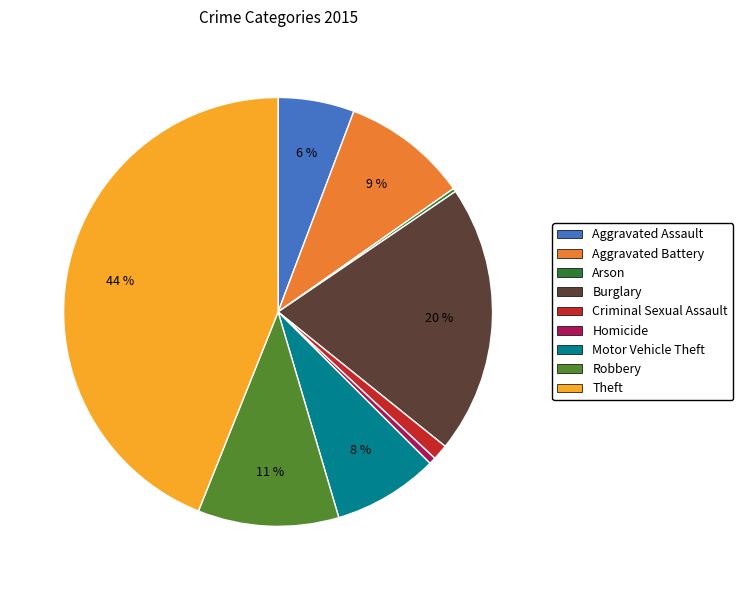

Is Homicide the majority of the pie?

No